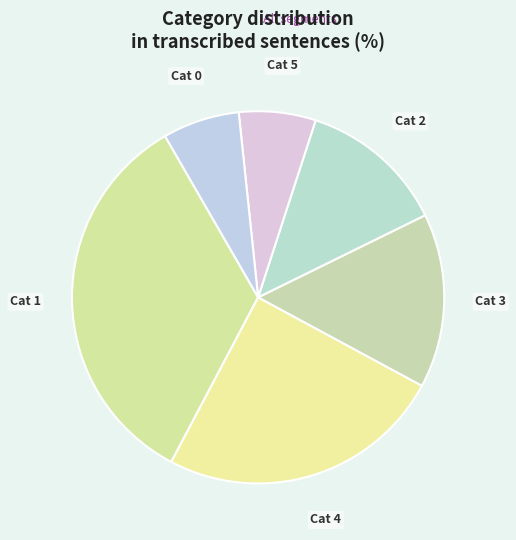

How many slices are in this pie chart?

6